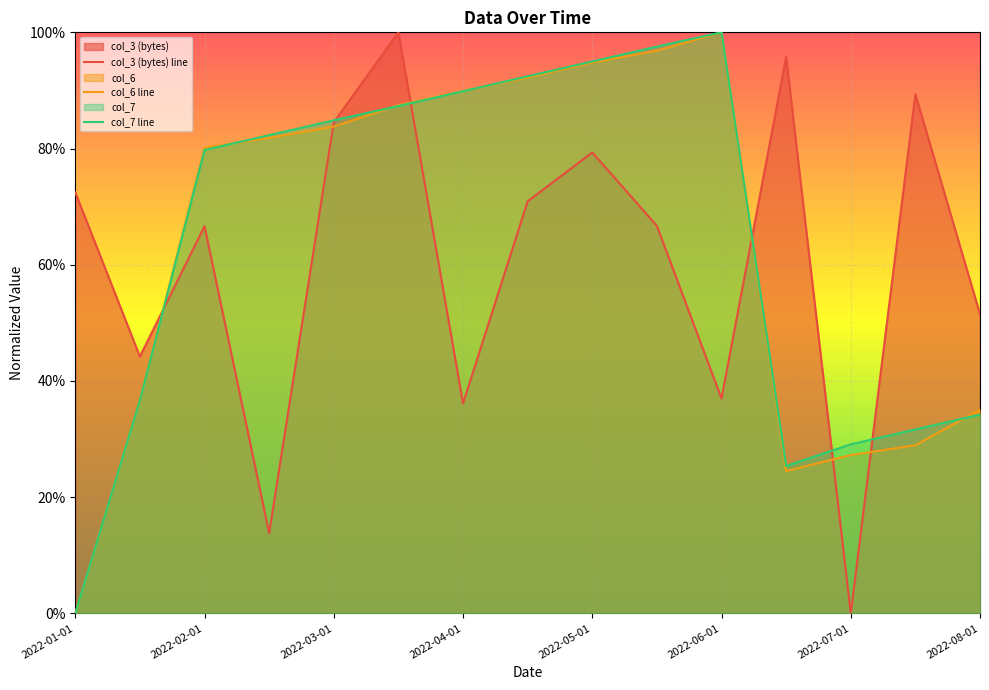

Is it true that col_7 equals 1.0 at 2022-06-01?

True